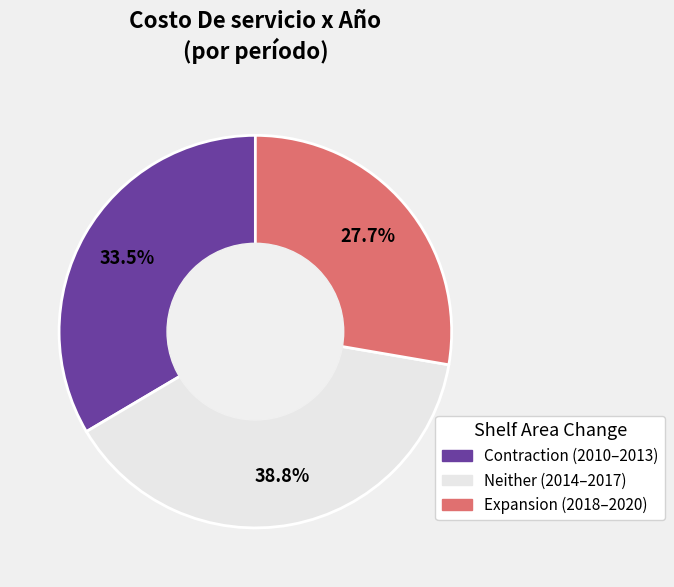

Is there a majority slice in this chart?

No